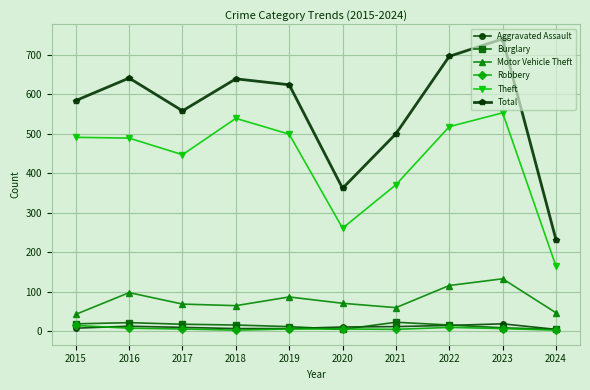

At how many categories does at least one series exceed 495?

8